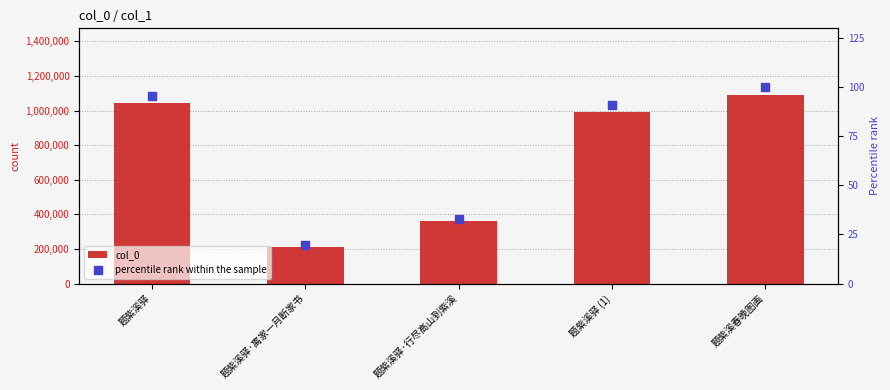

What are all the series names shown in the legend?

col_0, percentile rank within the sample